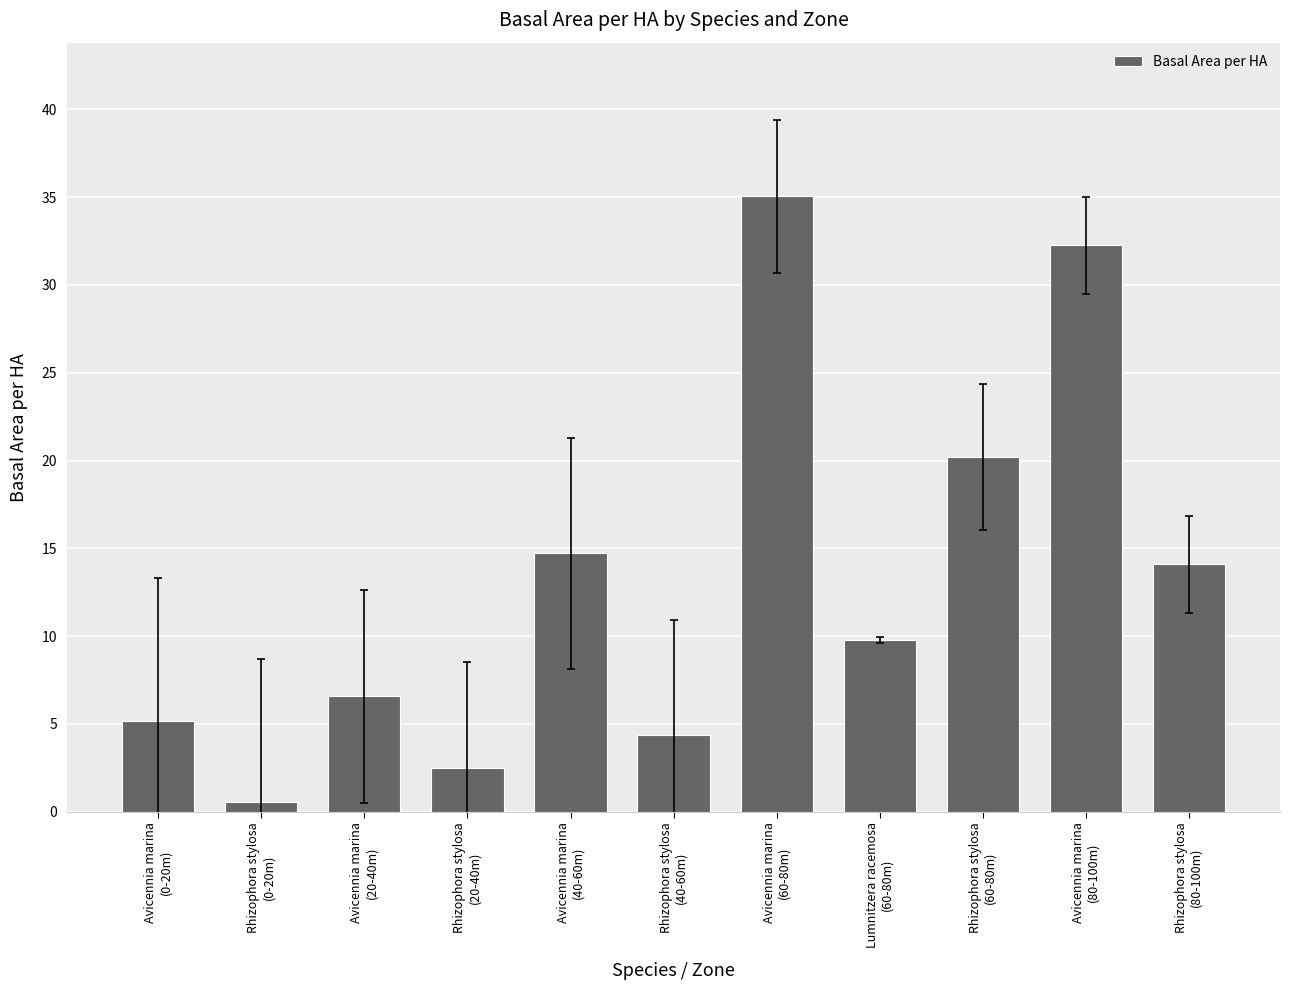

What is the label of the 3rd bar from the left?

Avicennia marina
(20-40m)